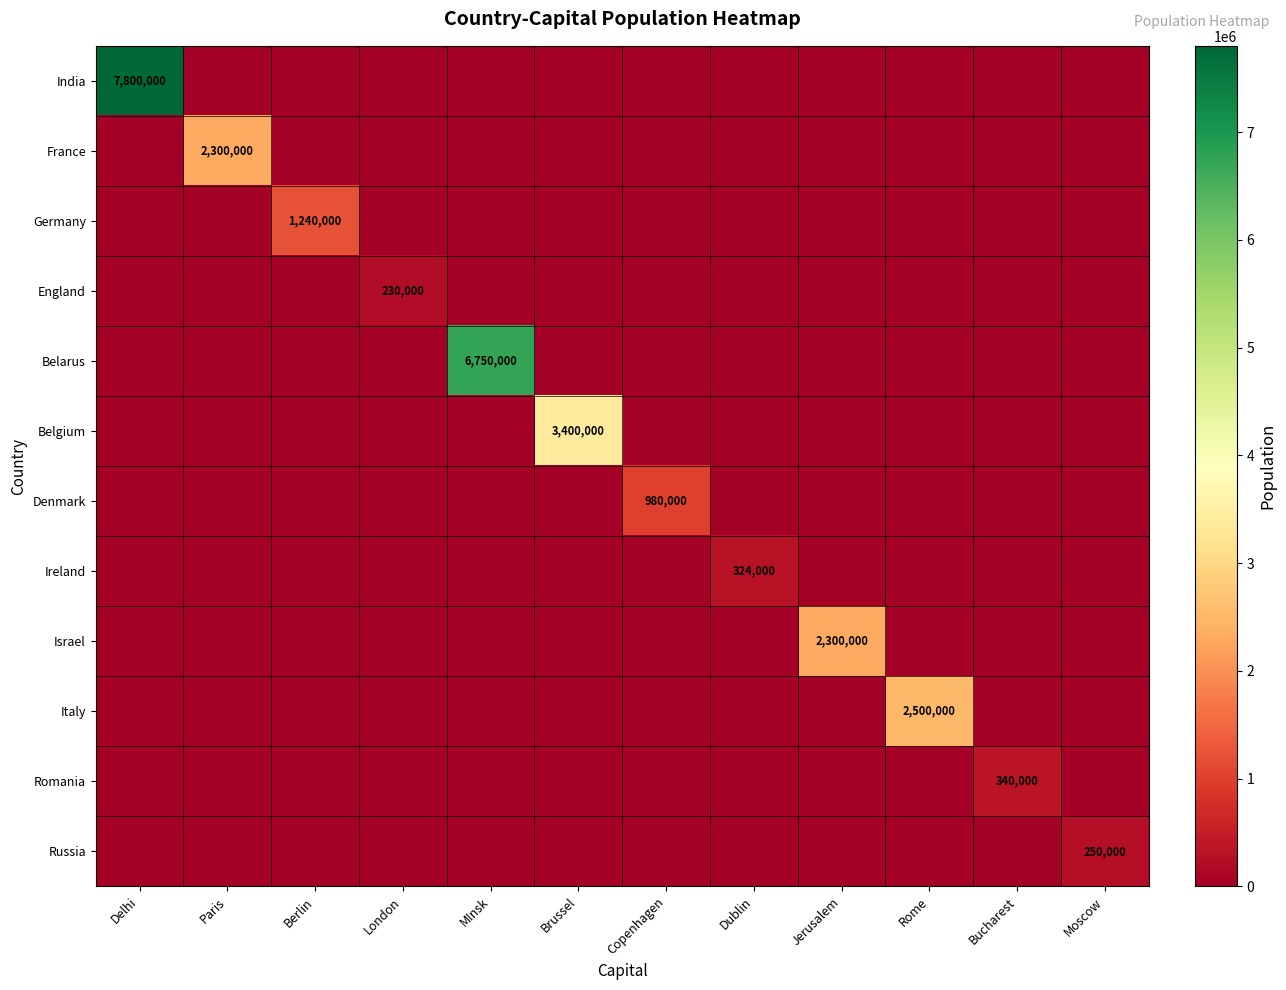

Is the value of Belgium at Delhi greater than the value of France at Copenhagen?

No